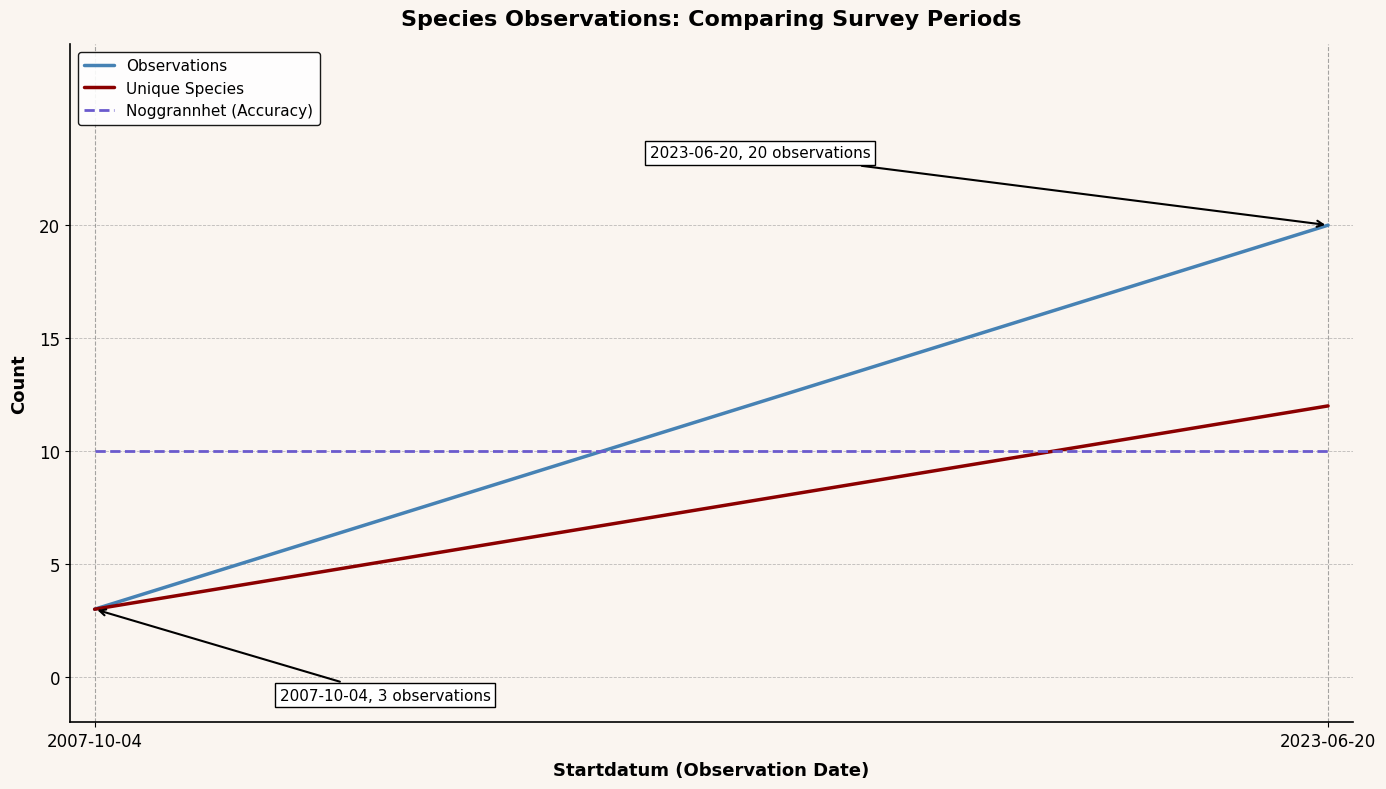

Reading left to right, extract all data points from this chart.

Observations: 2007-10-04=3	2023-06-20=20
Unique Species: 2007-10-04=3	2023-06-20=12
Noggrannhet (Accuracy): 2007-10-04=10	2023-06-20=10